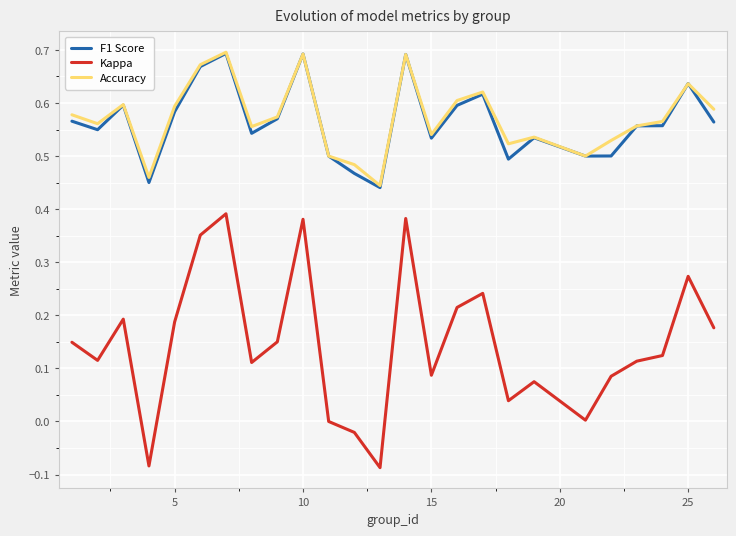

True or false: F1 Score and Kappa intersect in this chart.

False